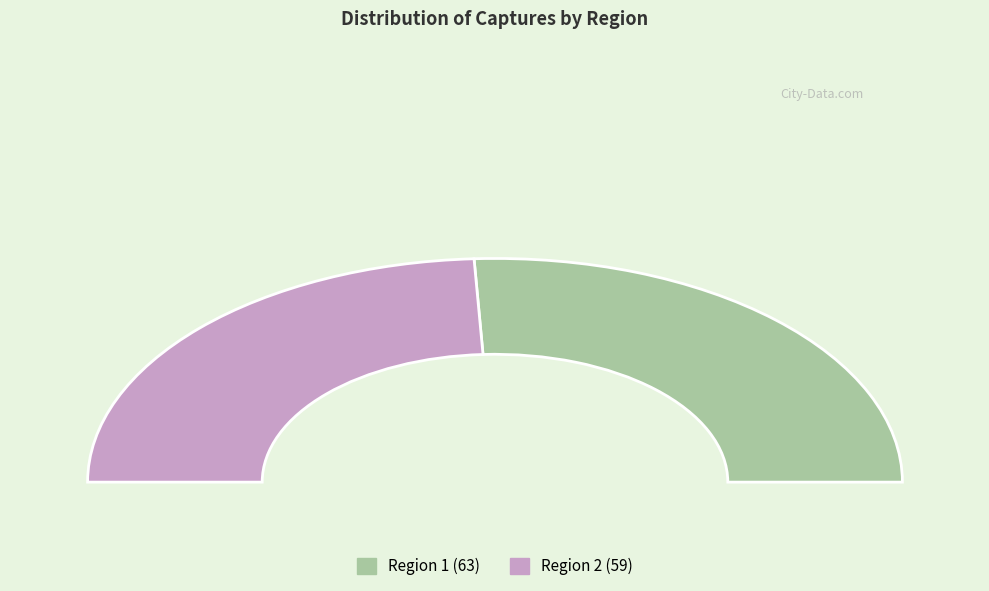

Is there a majority slice in this chart?

Yes